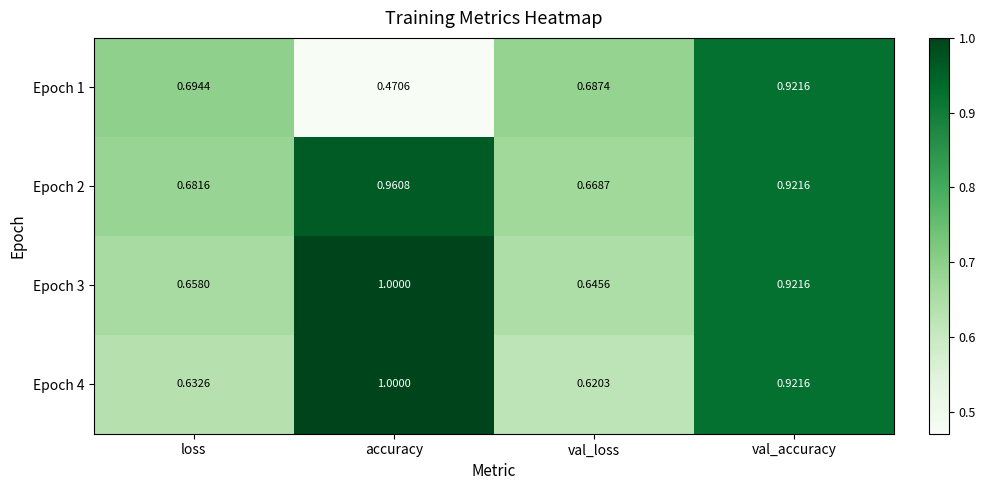

At which label is Epoch 4 closest to 0?

val_loss